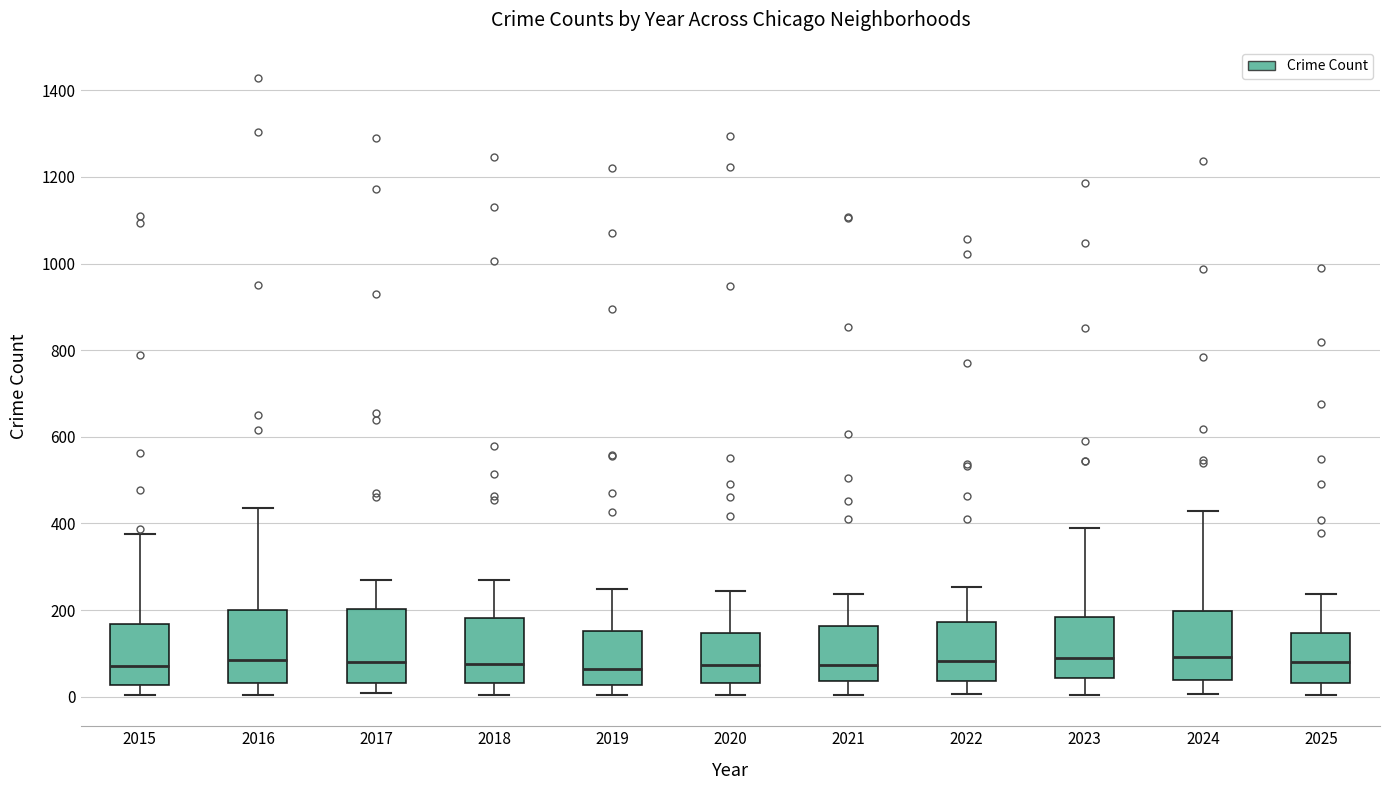

Where does the lower whisker of the box at x = 2020 end on the y-axis? The values are not printed on the chart, so give them approximately, as read against the axis.

0